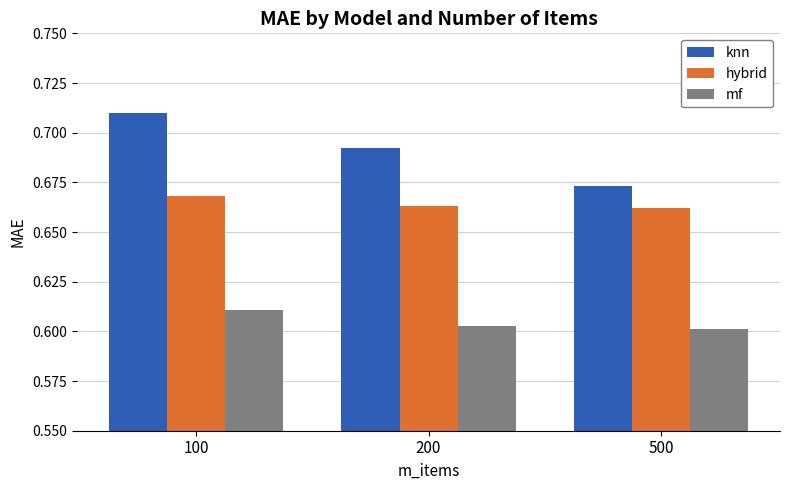

Rank the categories by knn value from lowest to highest.

500, 200, 100